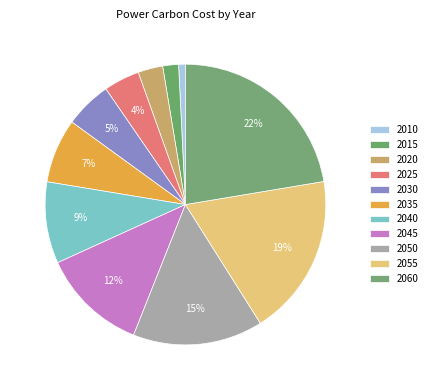

To the nearest percent, what portion does 2050 represent?

15%